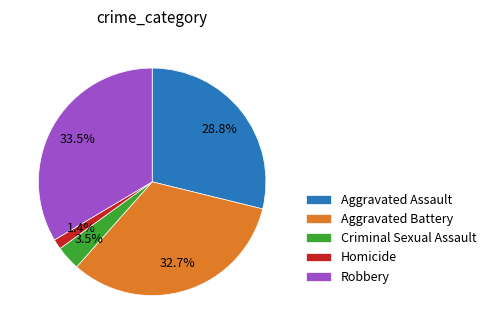

Approximately how many times larger is the value at Robbery compared to Aggravated Assault?

1.2